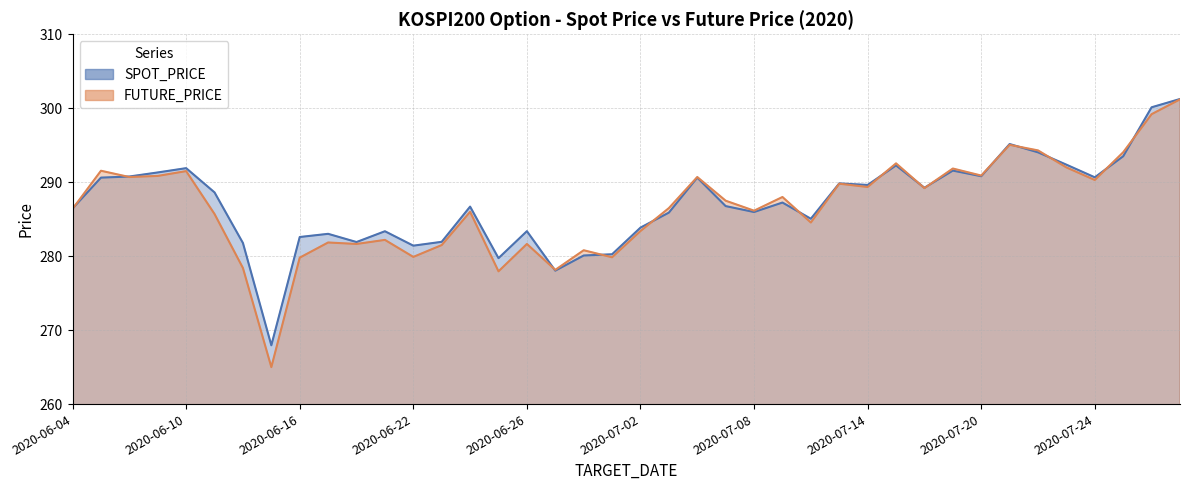

In FUTURE_PRICE, how many points are higher than both neighbors (excluding endpoints)?

13